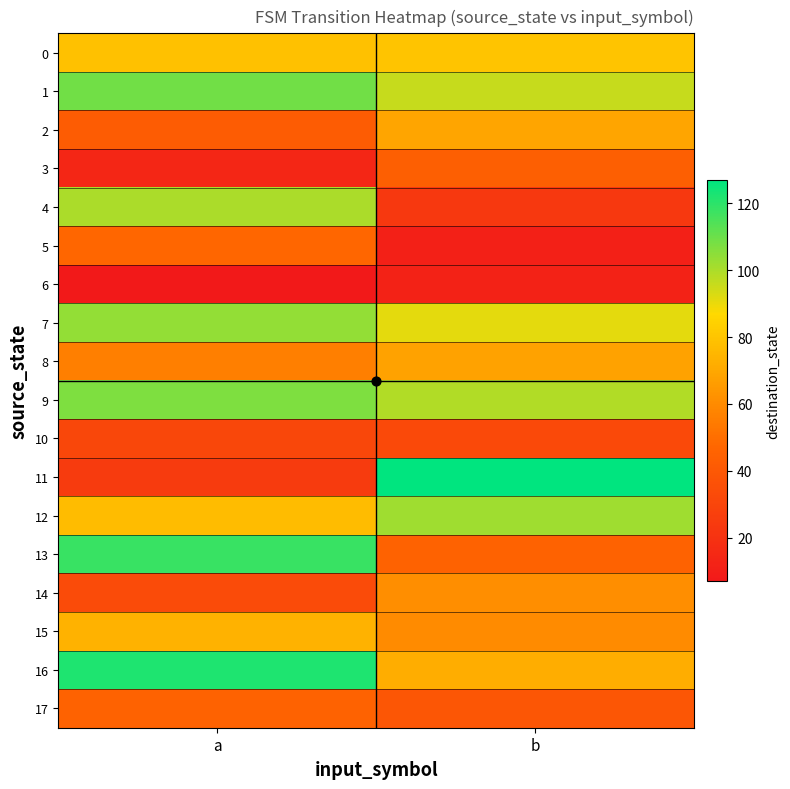

Which label corresponds to the smallest value in the chart?

a